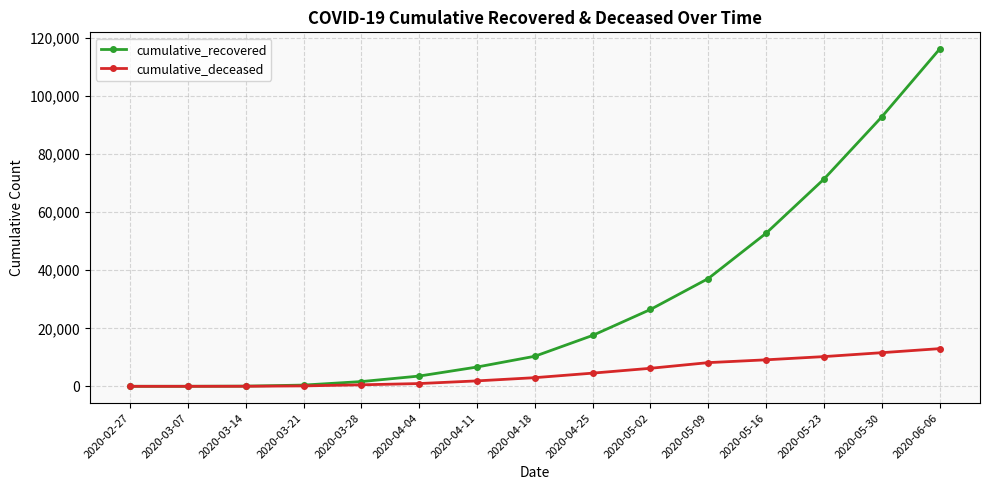

What position from the right is 2020-05-02?

6